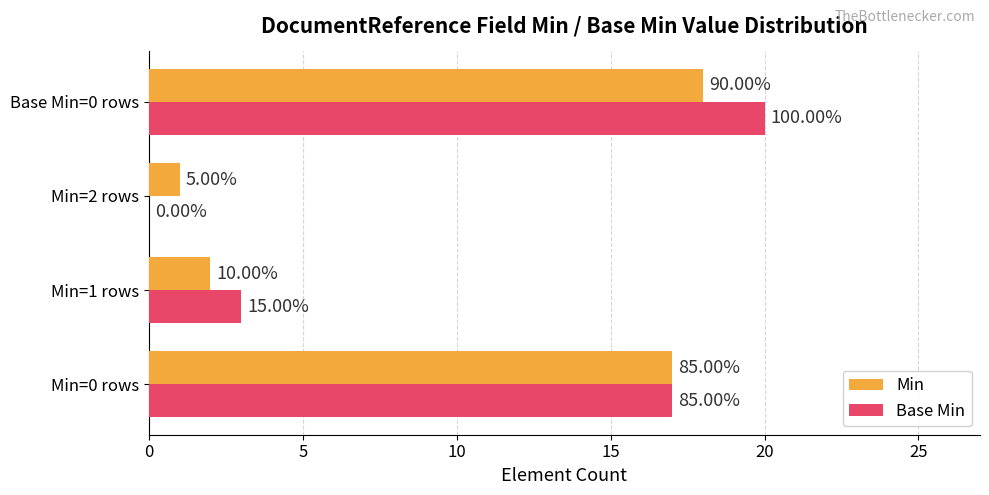

Reading left to right, list all the values displayed in this chart.

Min: 17	2	1	18
Base Min: 17	3	0	20